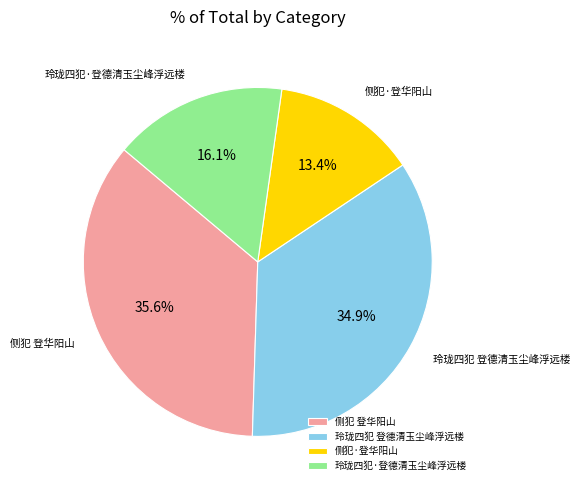

The 玲珑四犯 登德清玉尘峰浮远楼 slice represents 35% of the pie. True or false?

True